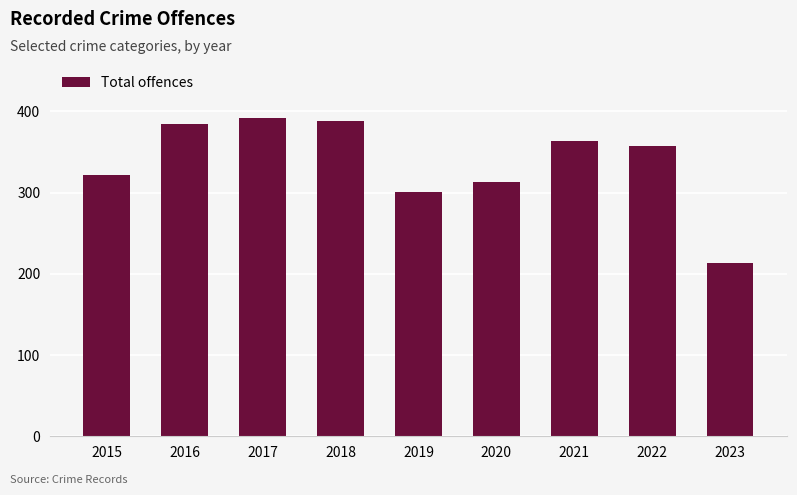

What is the ratio of the value at 2022 to the value at 2017?

0.9